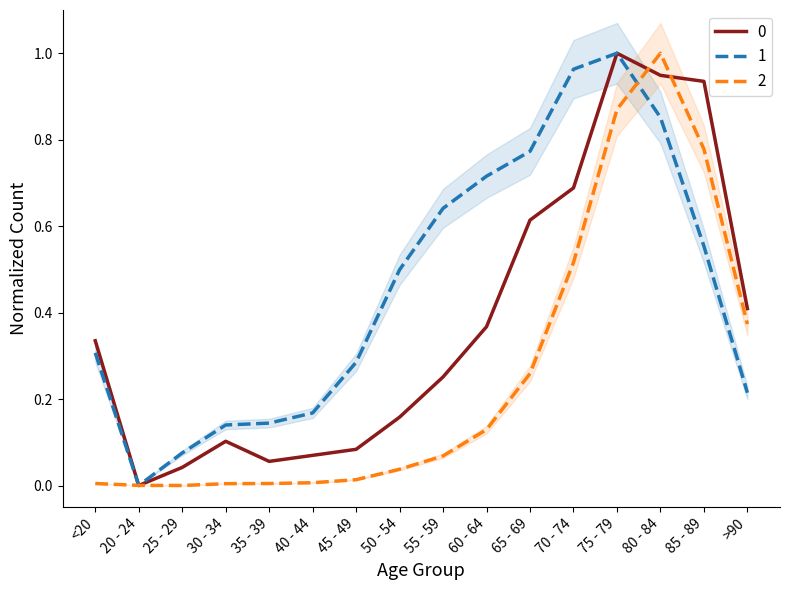

At 65 - 69, list the series in order from largest to smallest.

1, 0, 2